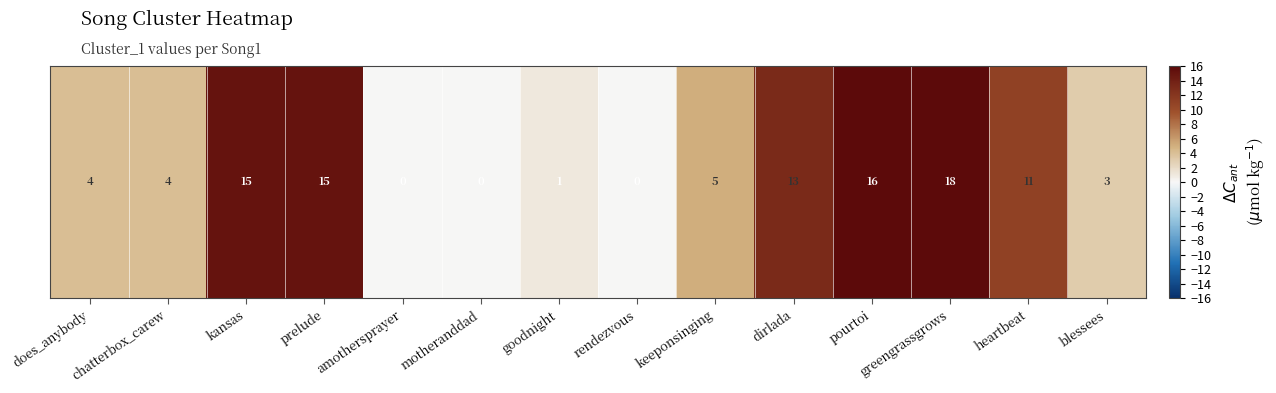

Between heartbeat and dirlada, which is larger?

dirlada